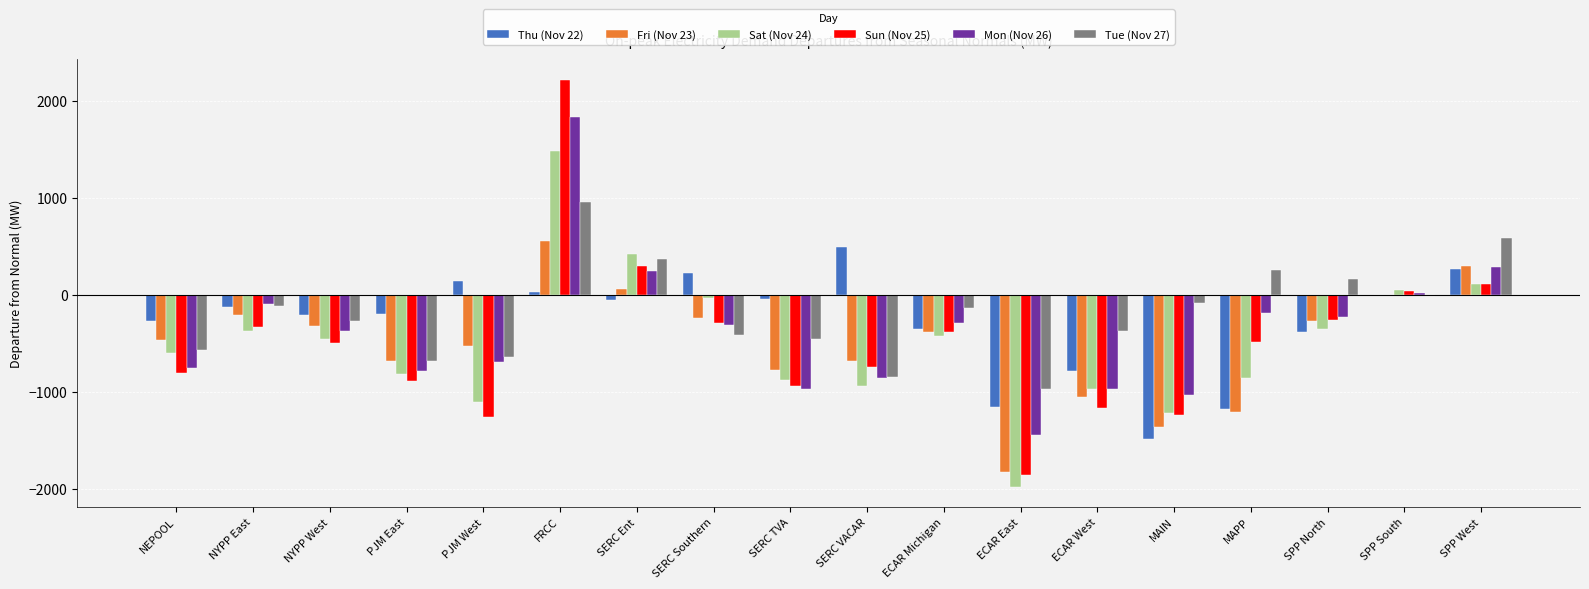

Which series has the largest total across all categories?

Tue (Nov 27)